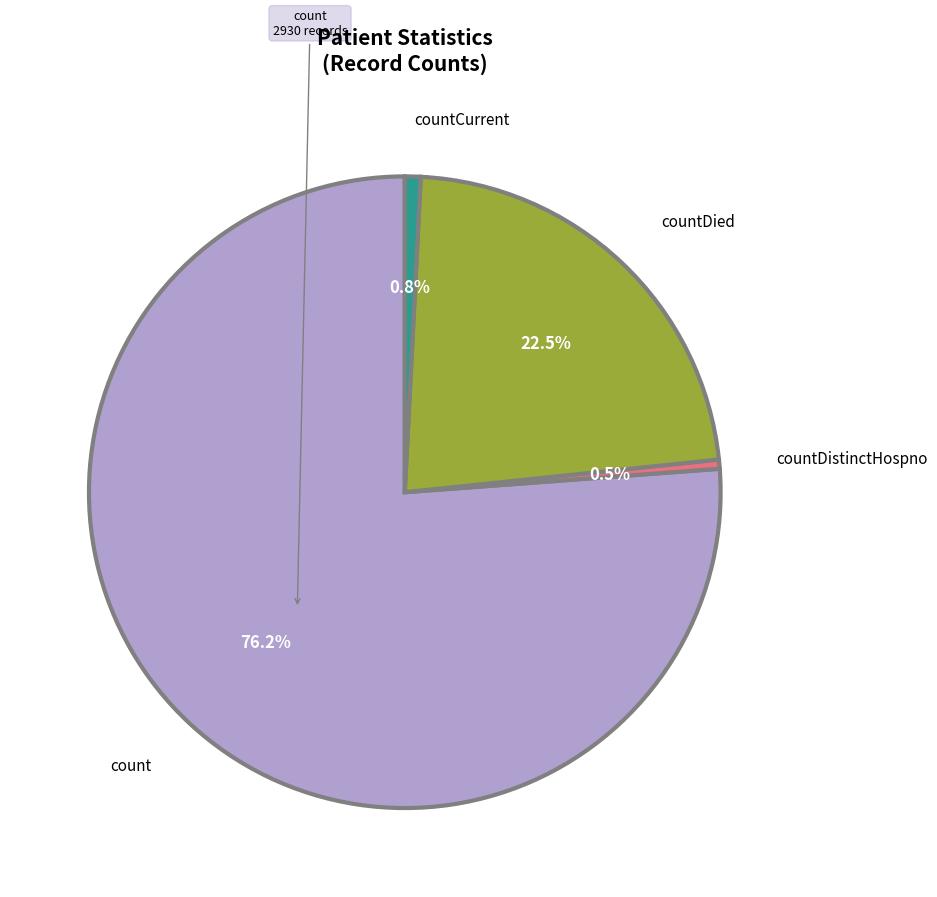

What percentage do count and countDied together represent?

98.7%